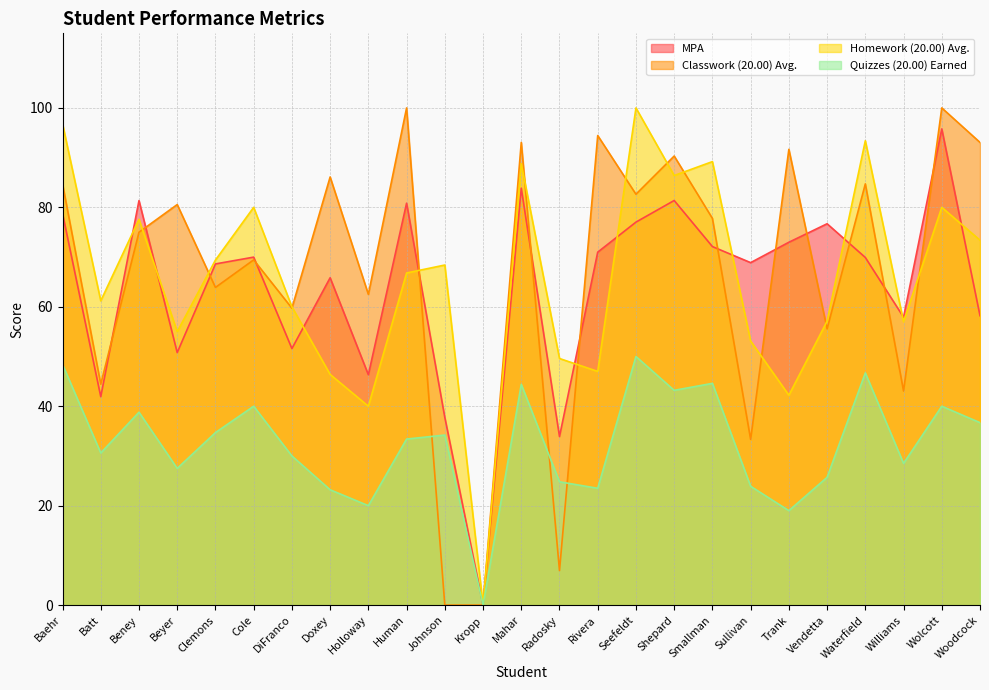

At which category is the sum across all series the highest?

Wolcott